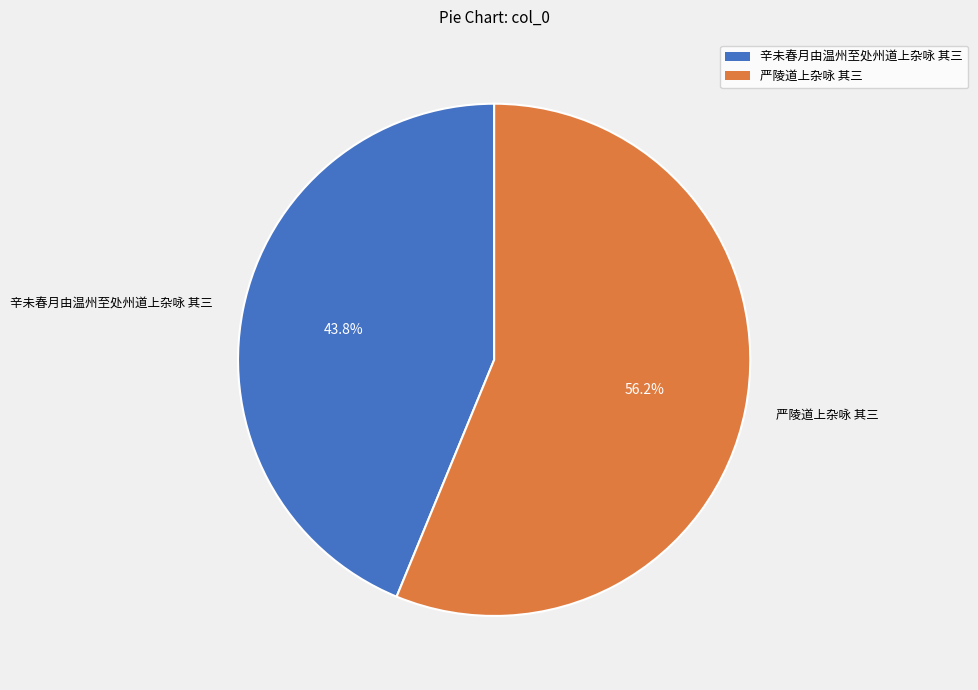

How many slices are in this pie chart?

2